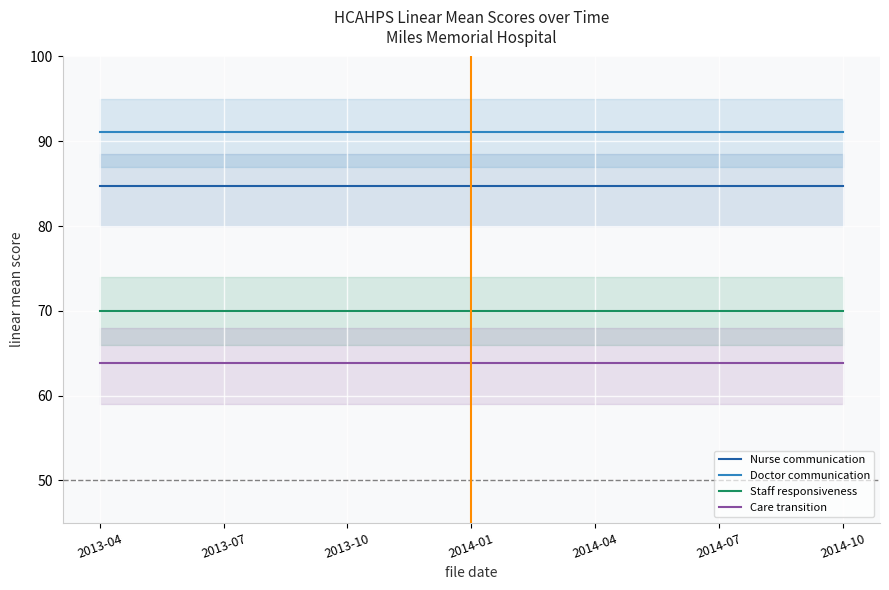

True or false: Doctor communication and Nurse communication cross at least once.

False